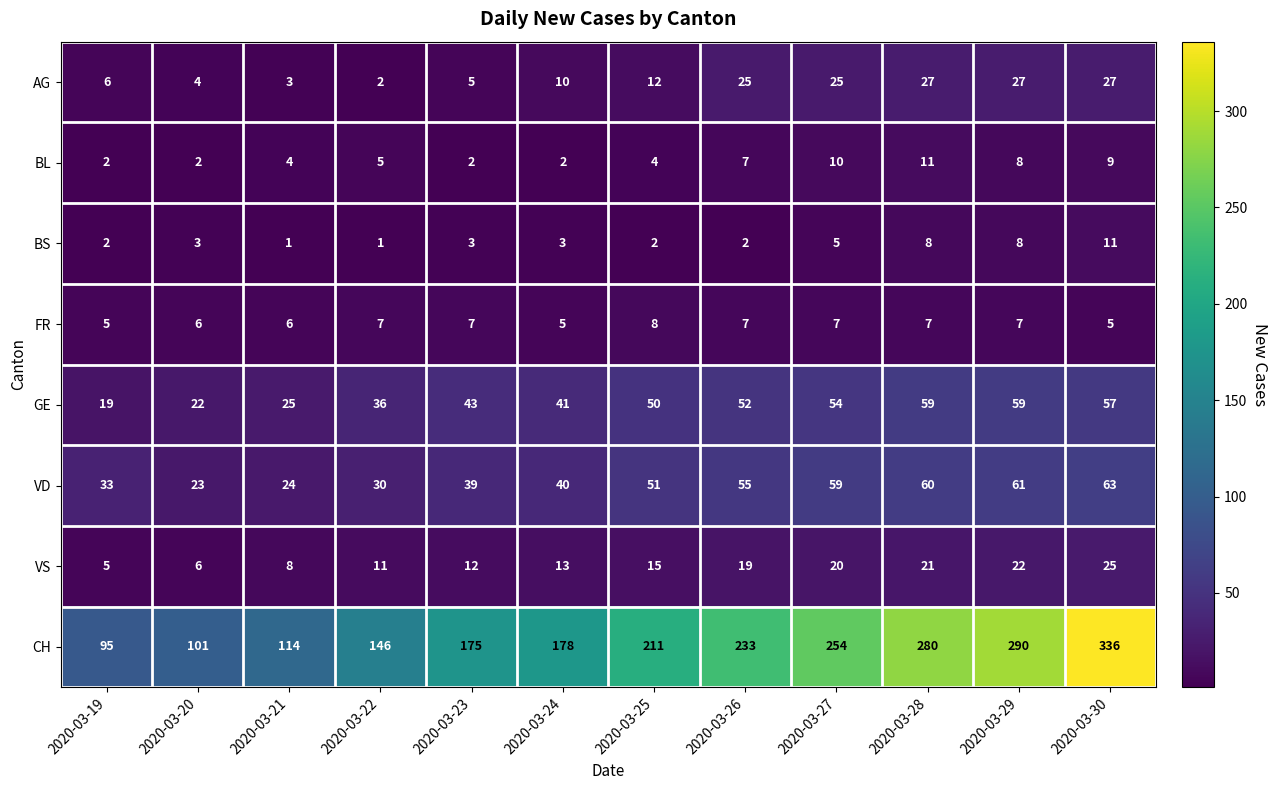

The value of FR at 2020-03-20 is 10. True or false?

False